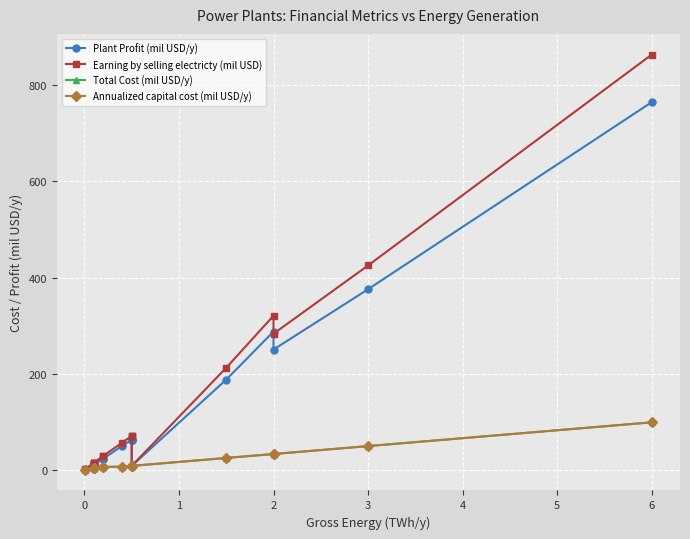

At how many categories does at least one series exceed 673?

1